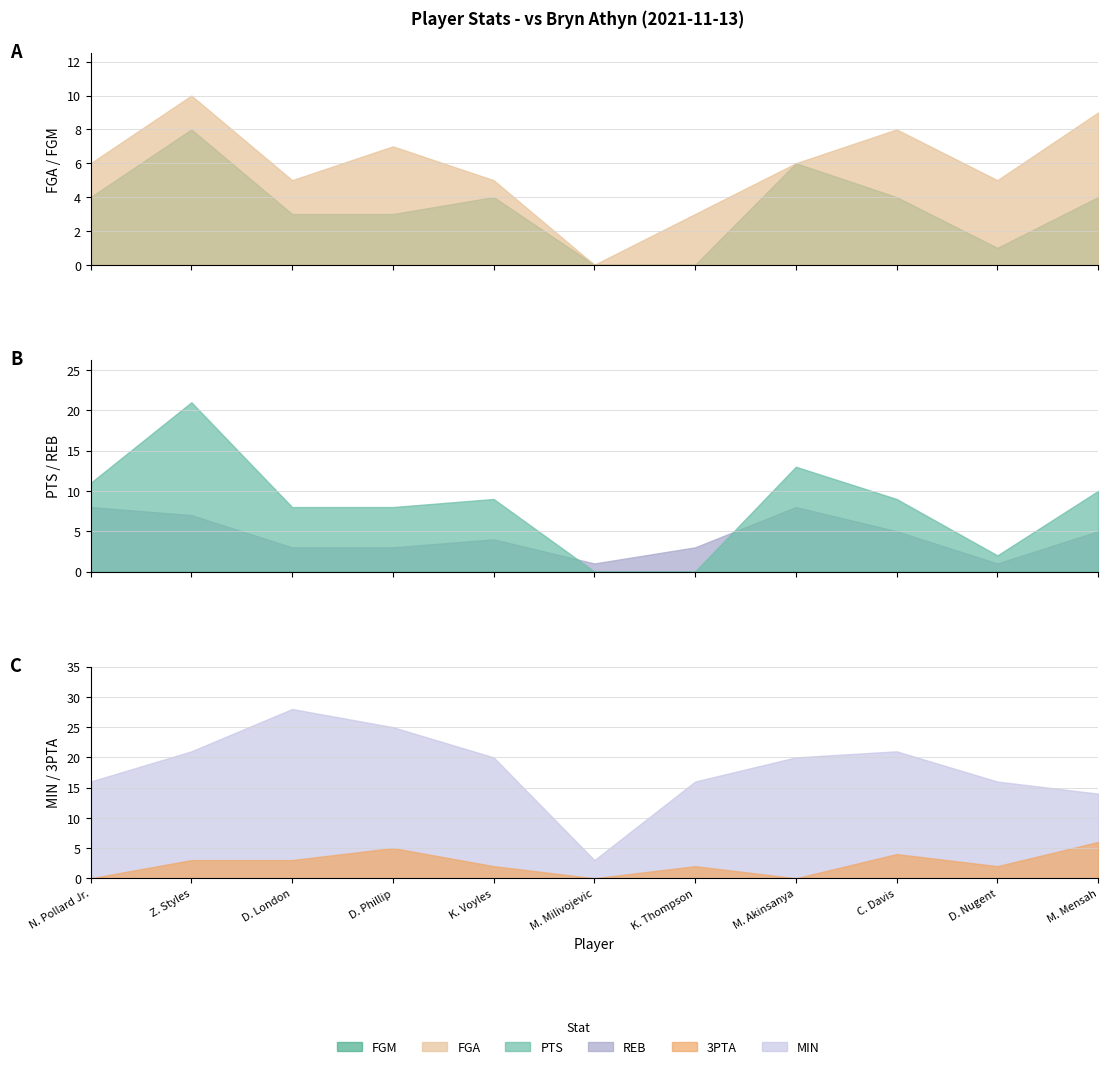

Between M. Milivojevic and K. Voyles, which is larger?

K. Voyles